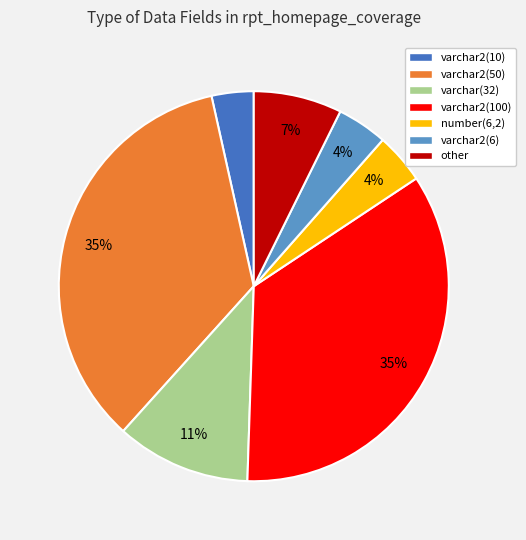

Which category has the smallest portion of the pie?

varchar2(10)